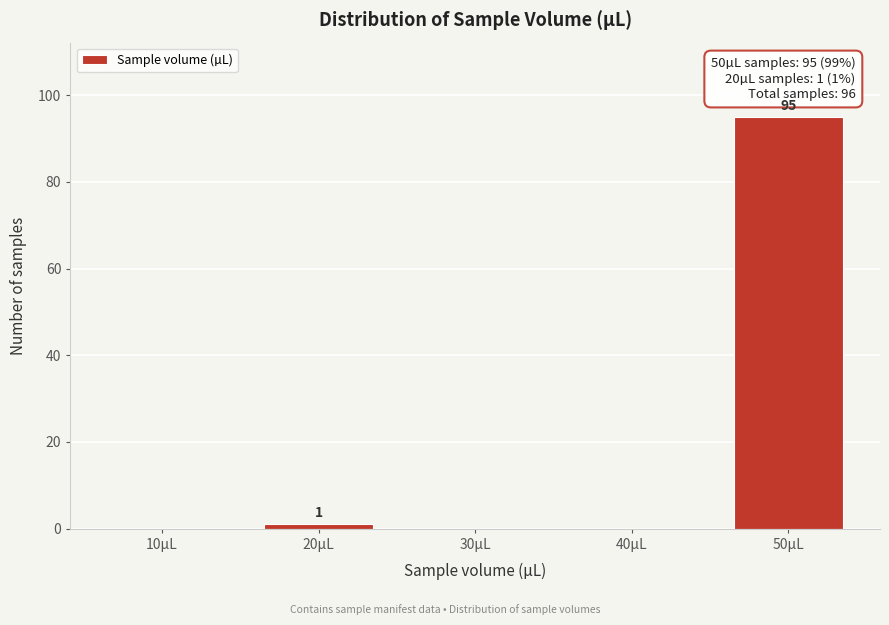

What is the greatest value displayed?

95